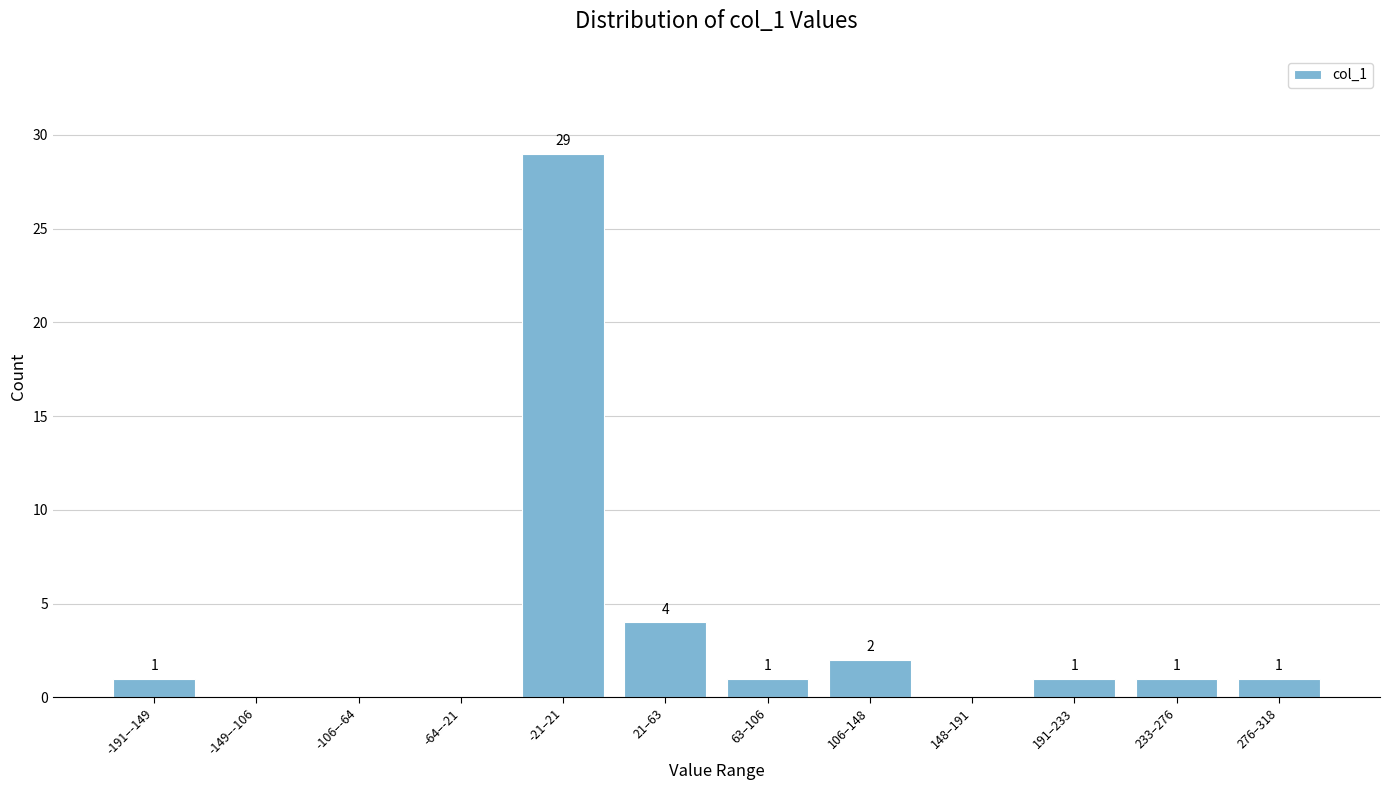

Reading left to right, extract all data points from this chart.

-191–-149=1	-149–-106=0	-106–-64=0	-64–-21=0	-21–21=29	21–63=4	63–106=1	106–148=2	148–191=0	191–233=1	233–276=1	276–318=1